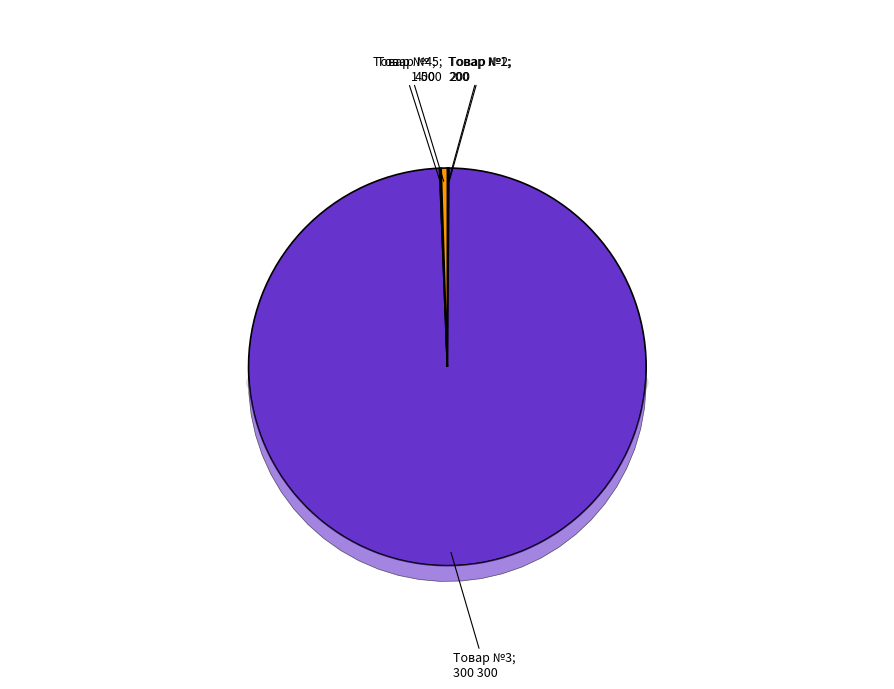

Combined, do Товар №3 and Товар №1 account for over 50%?

Yes